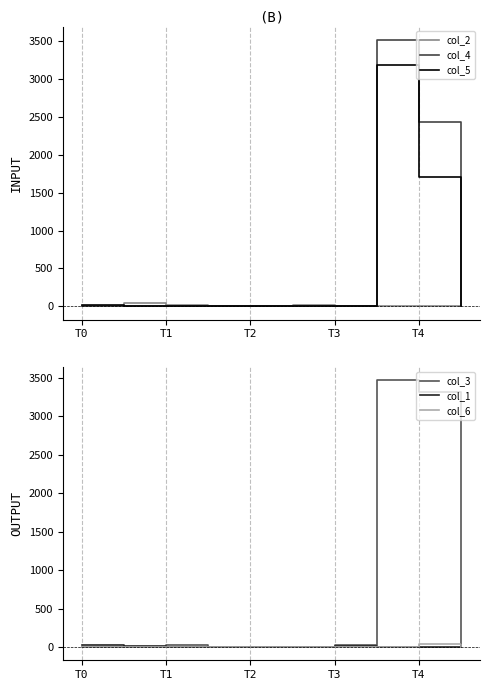

At which category does the chart reach its minimum across all series?

T3